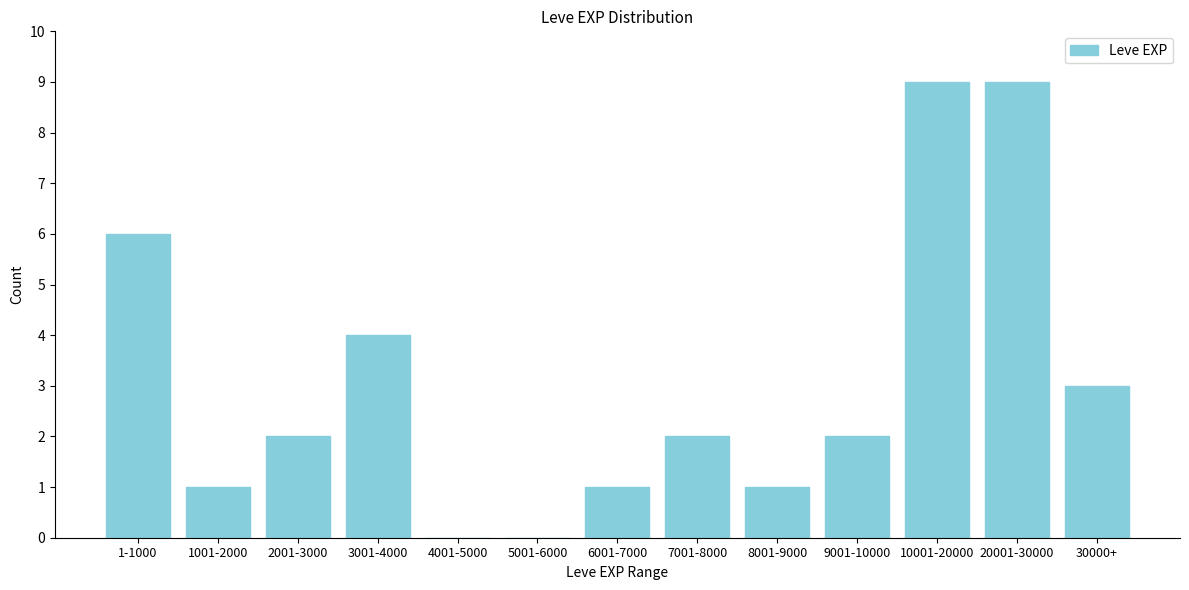

Reading left to right, transcribe all the data shown in this chart.

1-1000=6	1001-2000=1	2001-3000=2	3001-4000=4	4001-5000=0	5001-6000=0	6001-7000=1	7001-8000=2	8001-9000=1	9001-10000=2	10001-20000=9	20001-30000=9	30000+=3